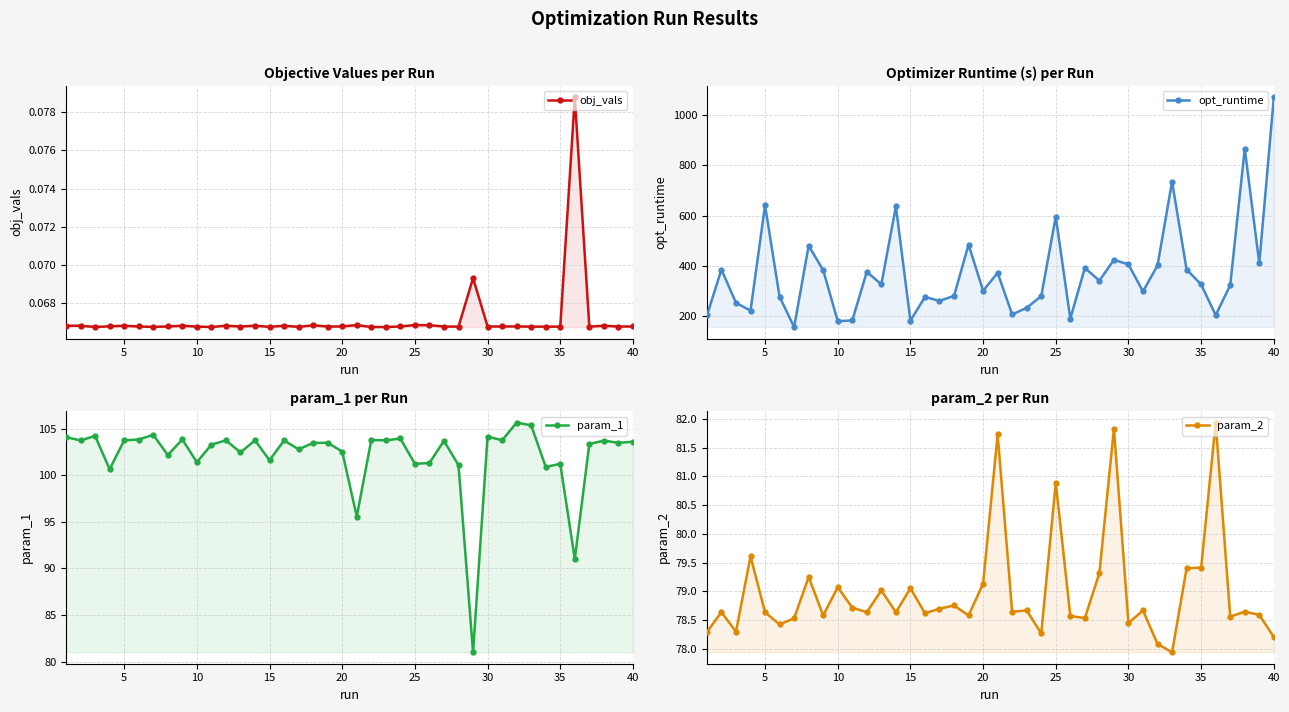

How many data points in param_1 are above 103?

25